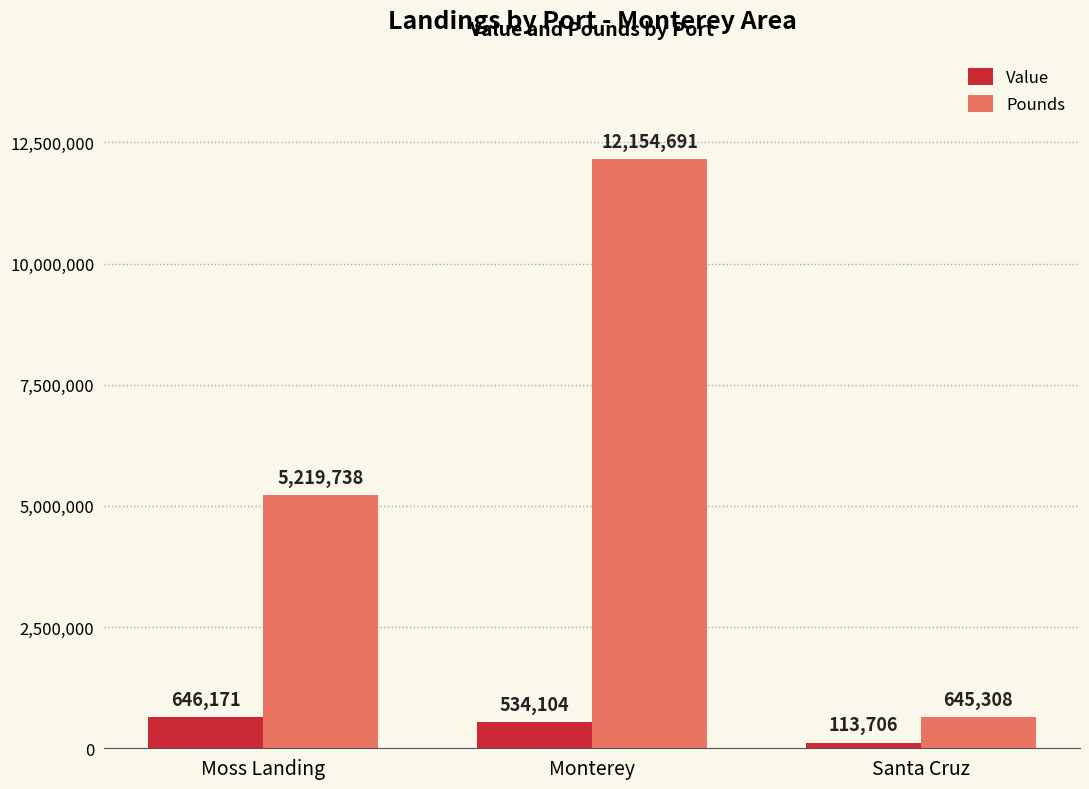

Is the value of Value at Moss Landing greater than the value of Pounds at Moss Landing?

No